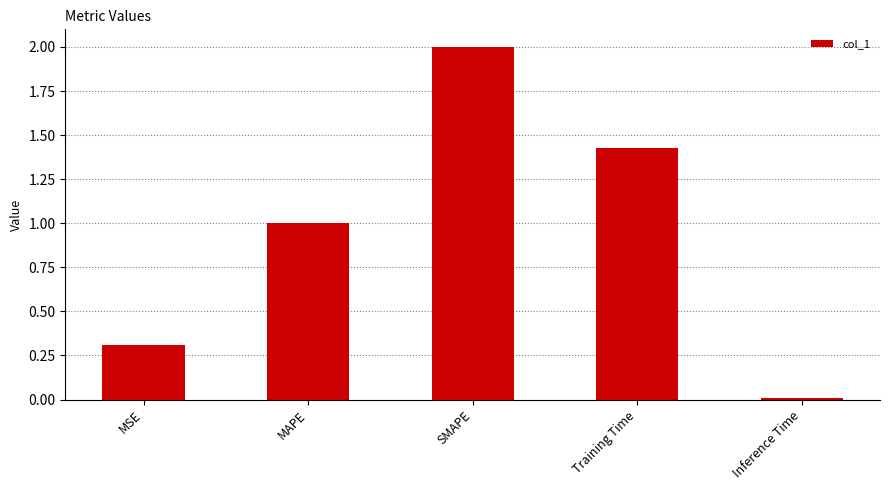

True or false: the data shows 1.0 at MAPE.

True